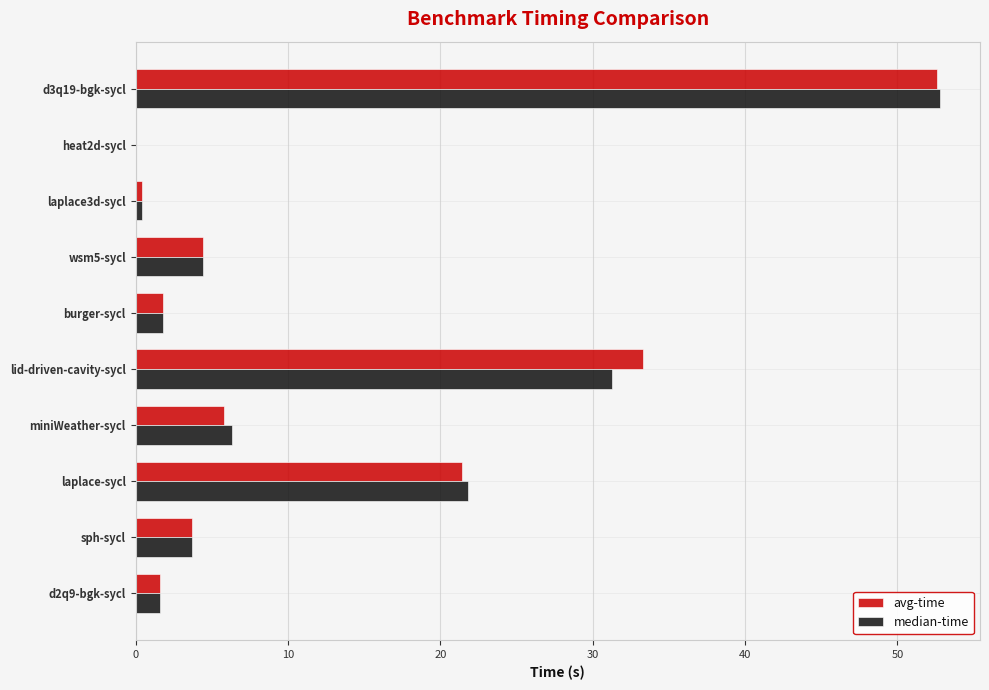

True or false: avg-time has a value of 52.6 at d3q19-bgk-sycl.

True